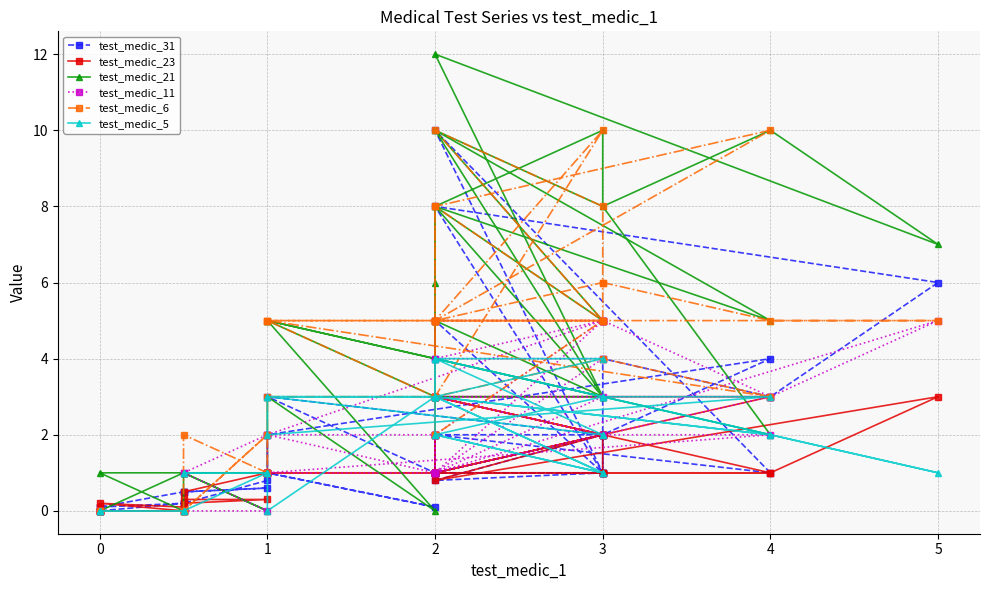

How many test_medic_6 values are between 2 and 5?

23